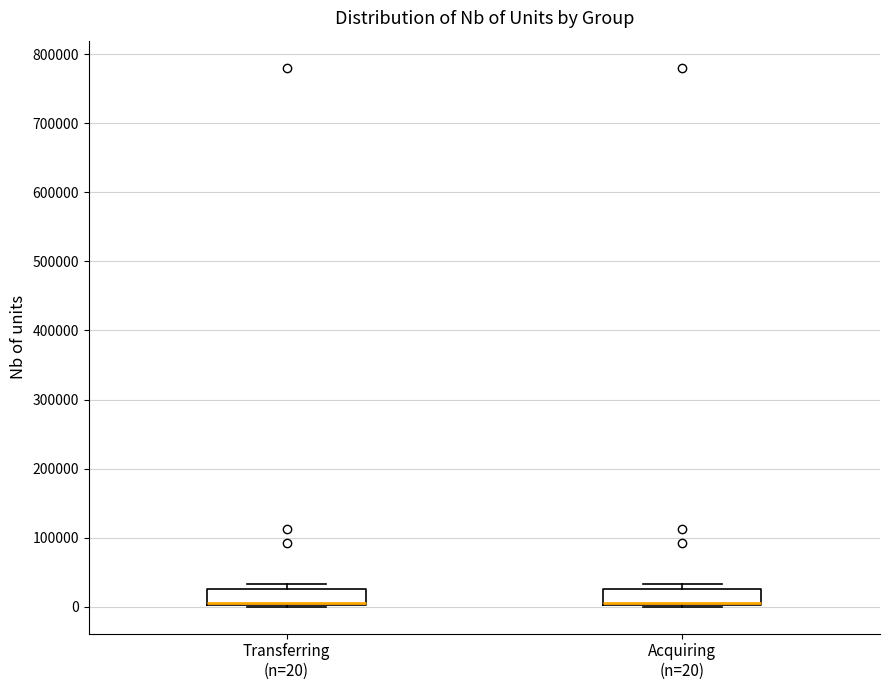

Reading left to right, read every box against the y-axis: the position of its median line, the range the box covers, and the ends of its whiskers. The values are not printed on the chart, so give them approximately, as read against the axis.

Transferring (n=20): median 10000 (drawn on the box's lower edge), box 0 to 30000, whiskers 0 to 30000 (just above the box's upper edge)
Acquiring (n=20): median 10000 (drawn on the box's lower edge), box 0 to 30000, whiskers 0 to 30000 (just above the box's upper edge)